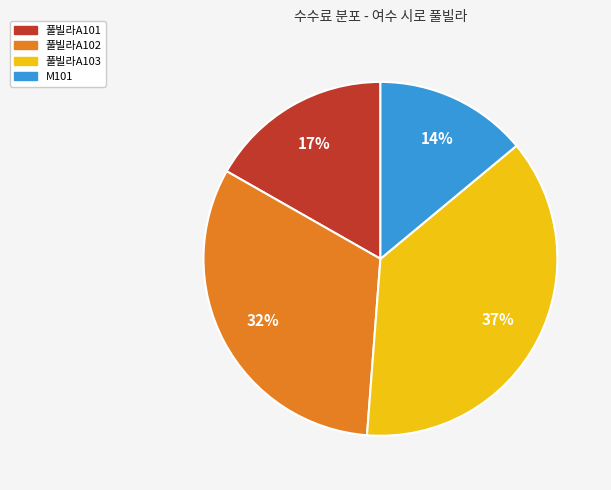

How many segments does this pie chart have?

4